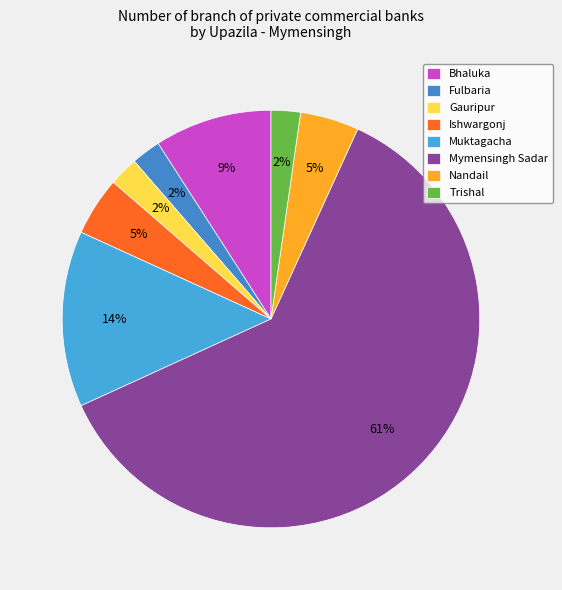

What percentage is the Gauripur slice, to the nearest percent?

2%